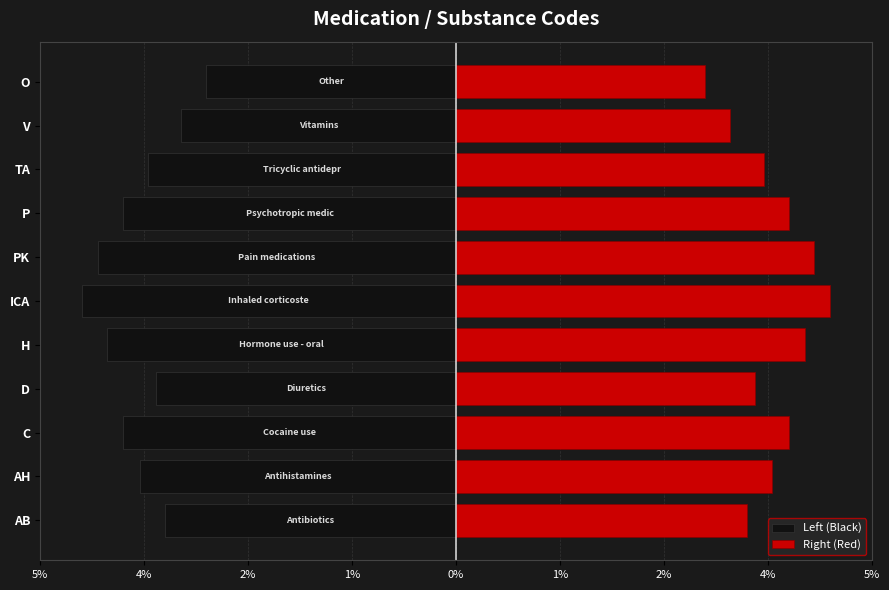

Count the Left (Black) values in the range -4 to -3.

8